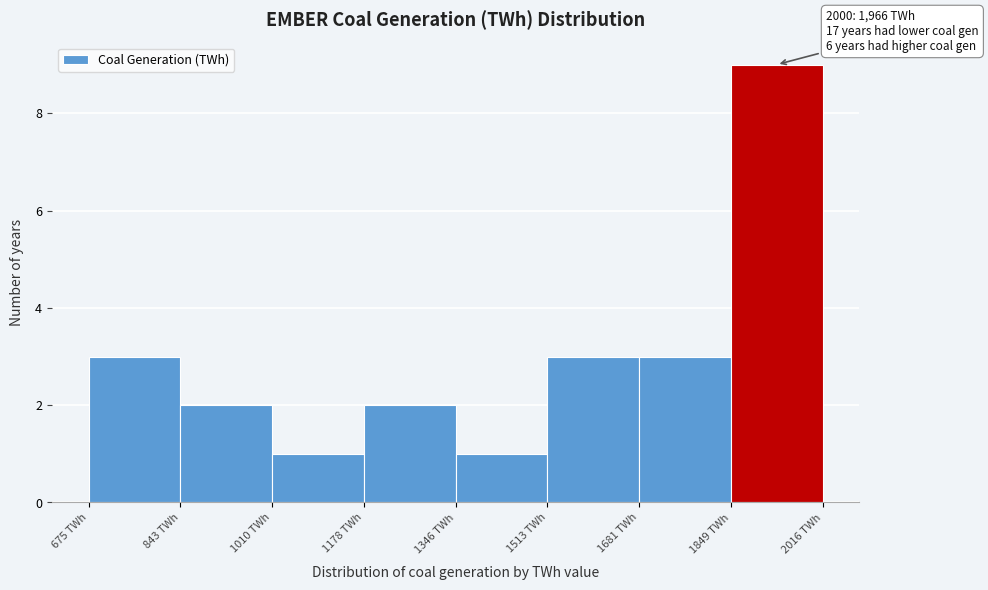

Over which range of the x-axis is the bar tallest?

1840 to 2020